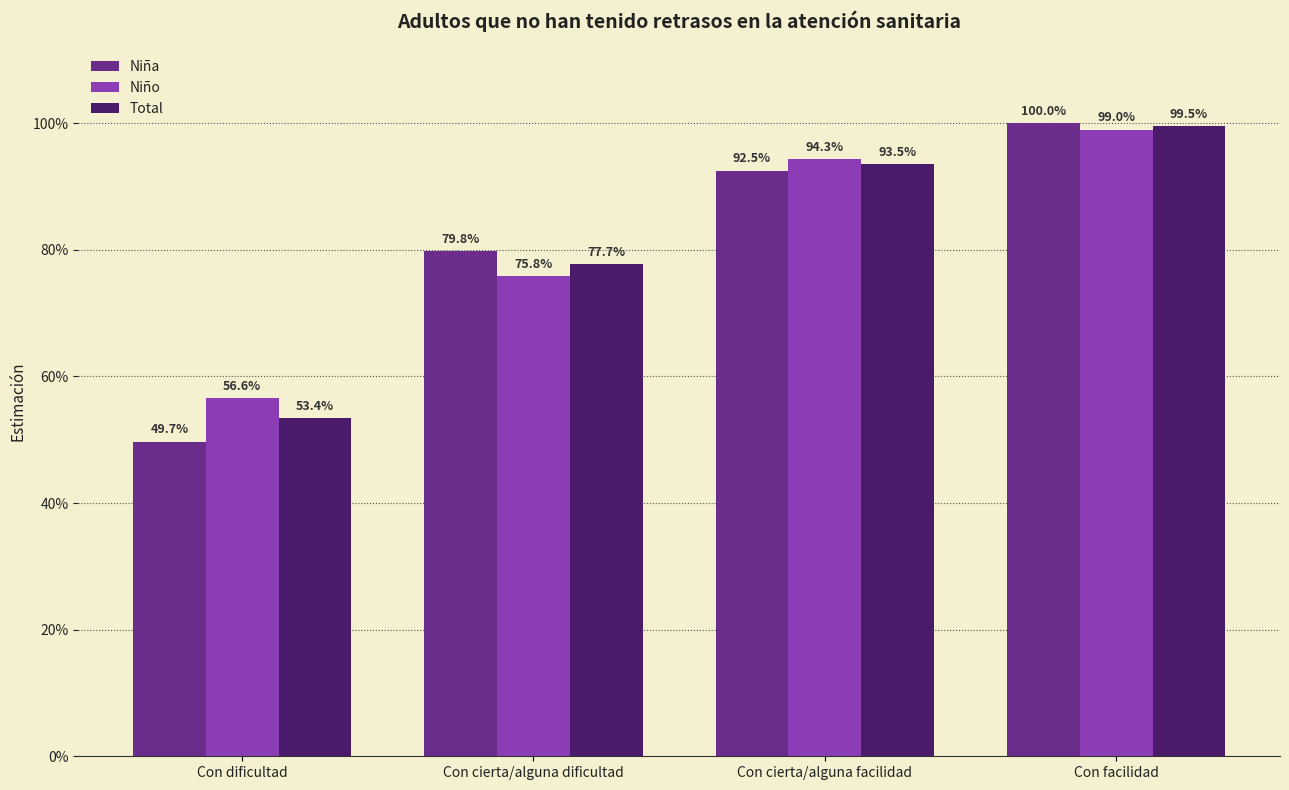

What are all the series names shown in the legend?

Niña, Niño, Total